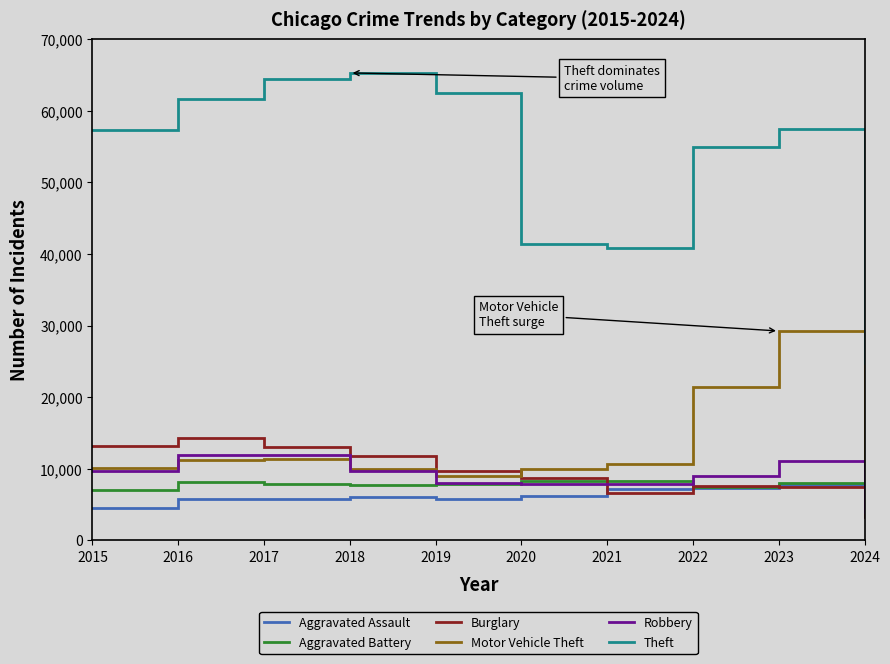

How many series are shown in this chart?

6